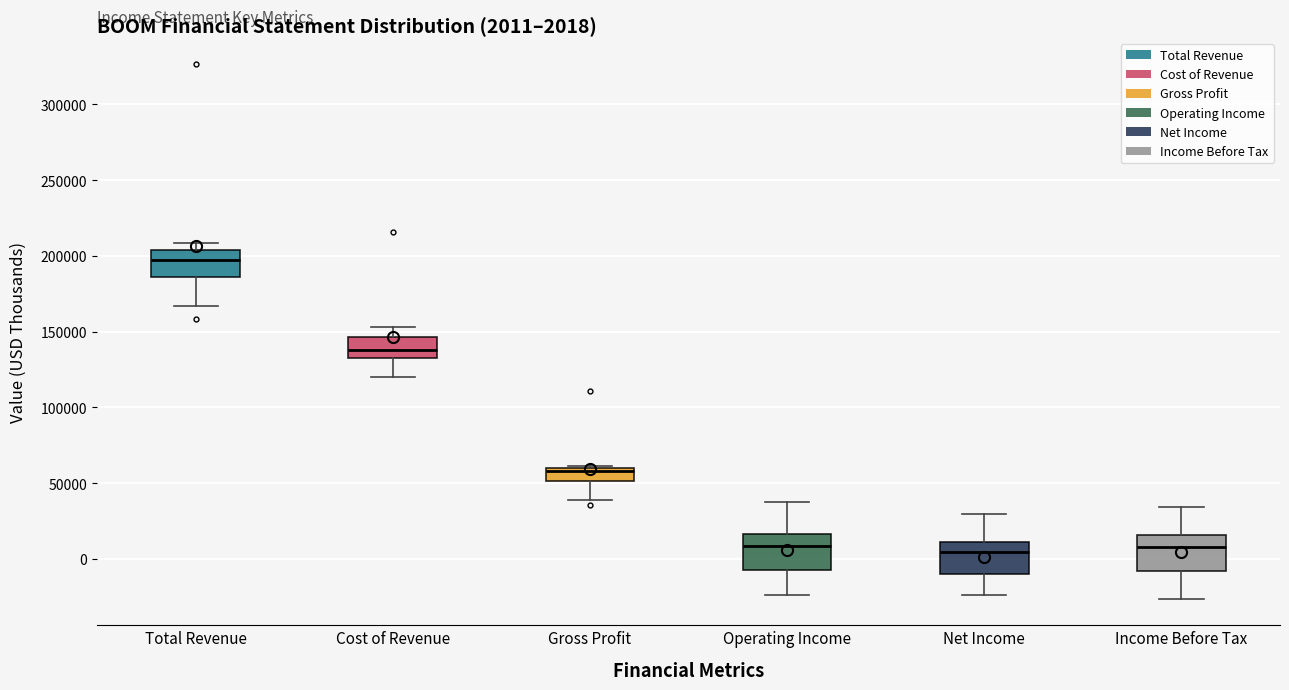

Which box's median line is the highest?

Total Revenue